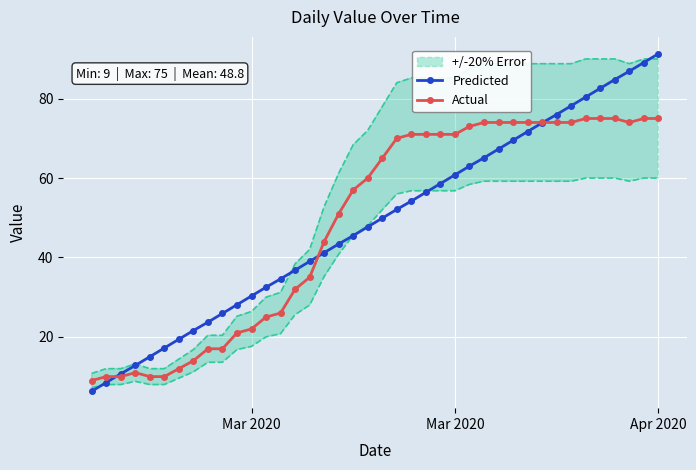

How many times do Predicted and Actual cross each other?

3